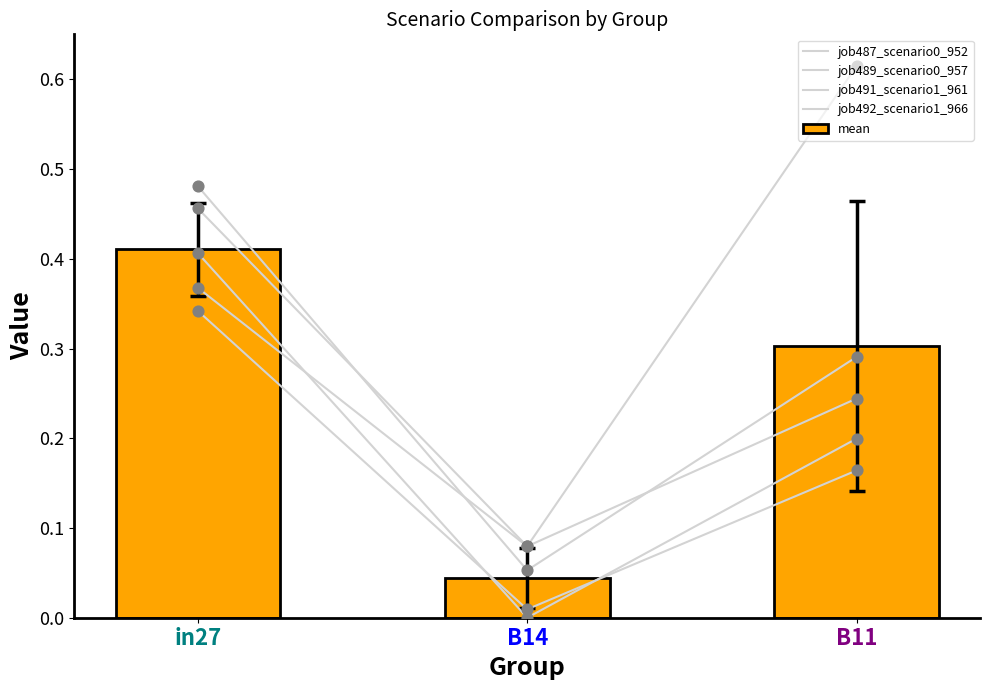

Is the value of job491_scenario1_961 at B14 greater than the value of job489_scenario0_957 at B11?

No